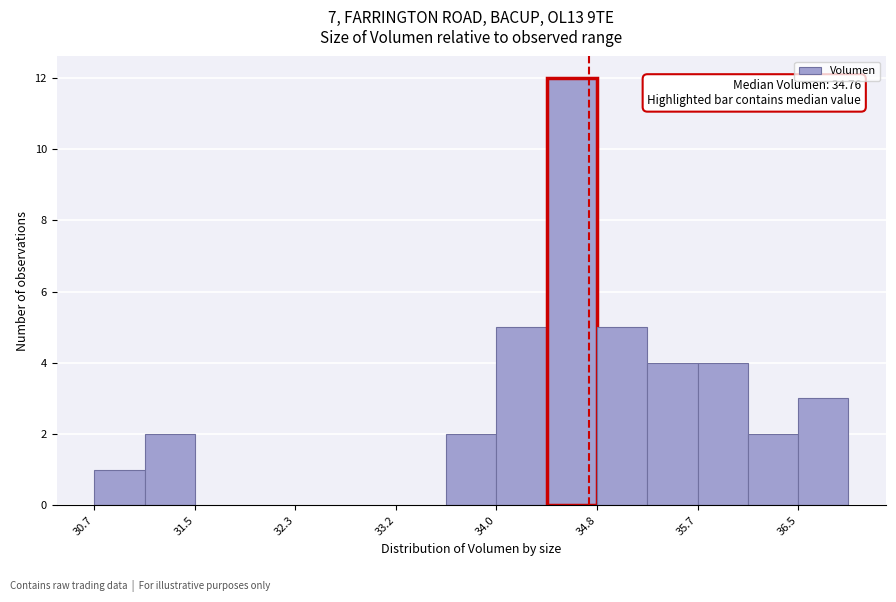

Which range on the x-axis has the tallest bar?

34.4 to 34.8